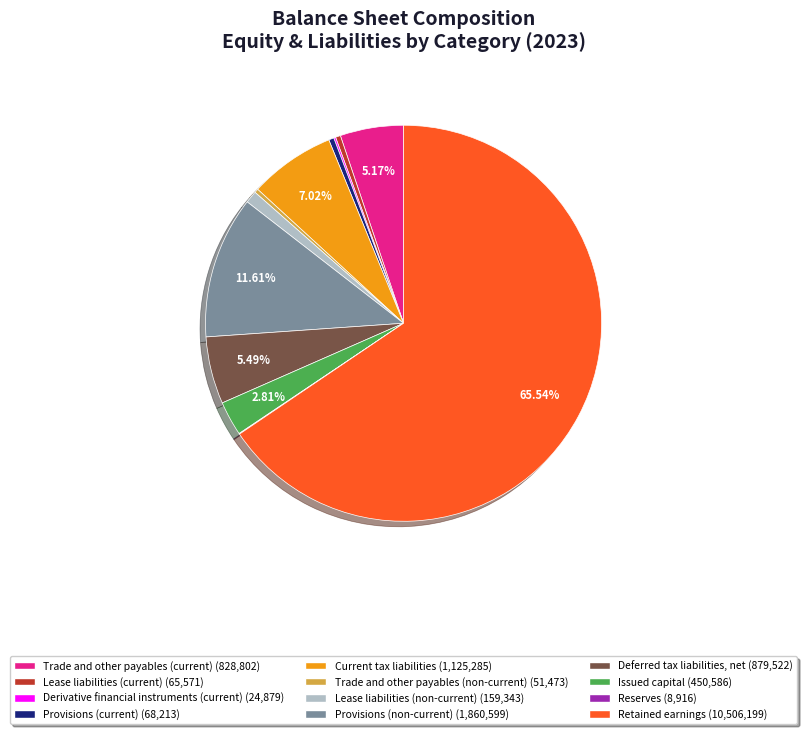

Does any single category account for the majority?

Yes